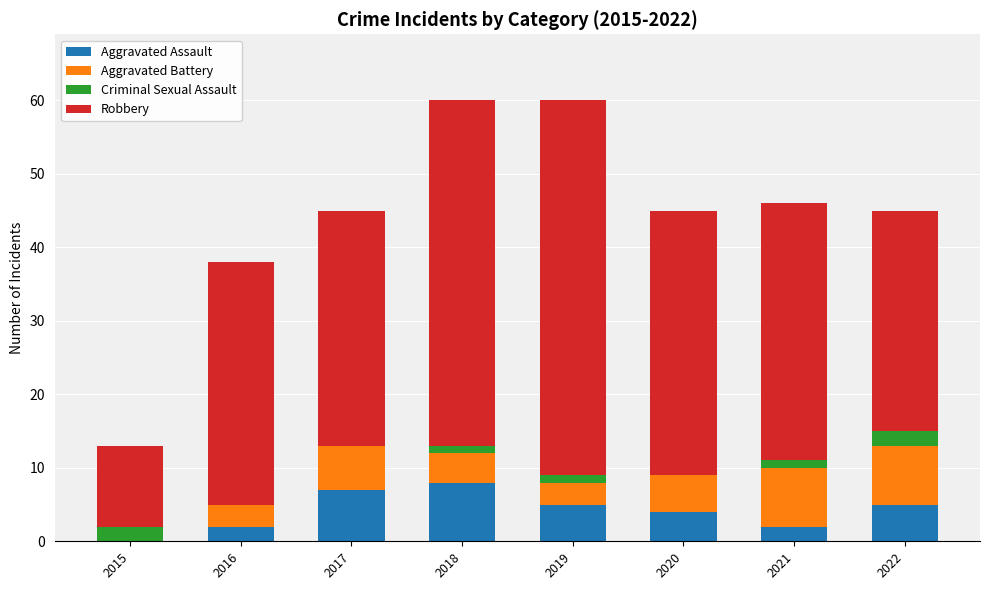

Which category has the highest value in the Aggravated Assault series?

2018